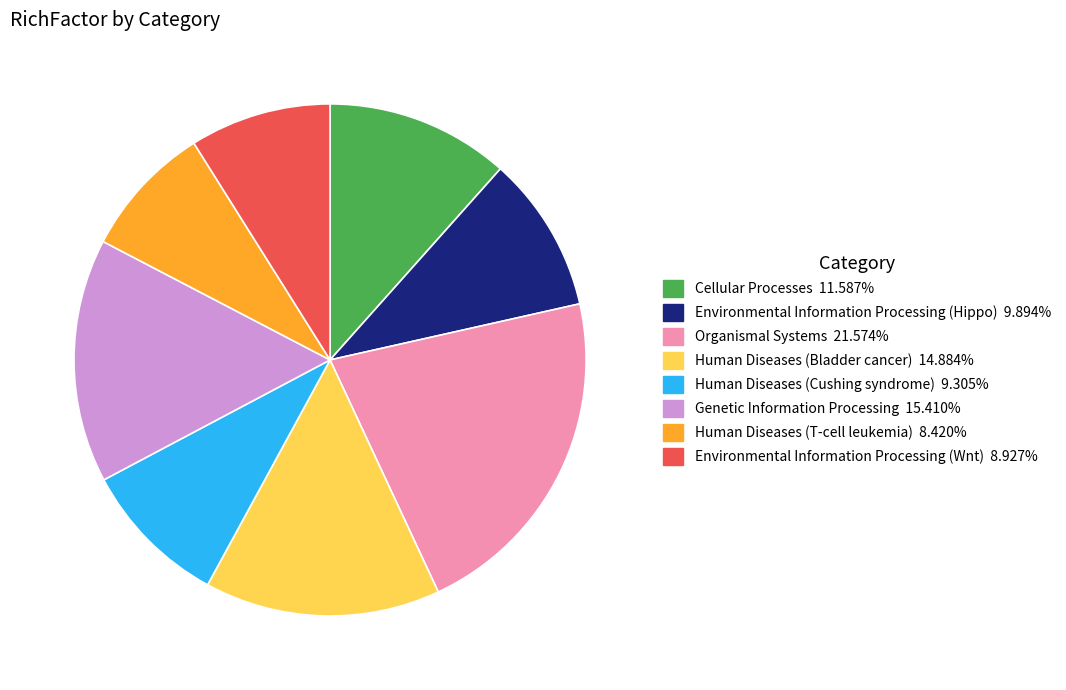

Is the sum of Organismal Systems and Human Diseases (Cushing syndrome) greater than half?

No